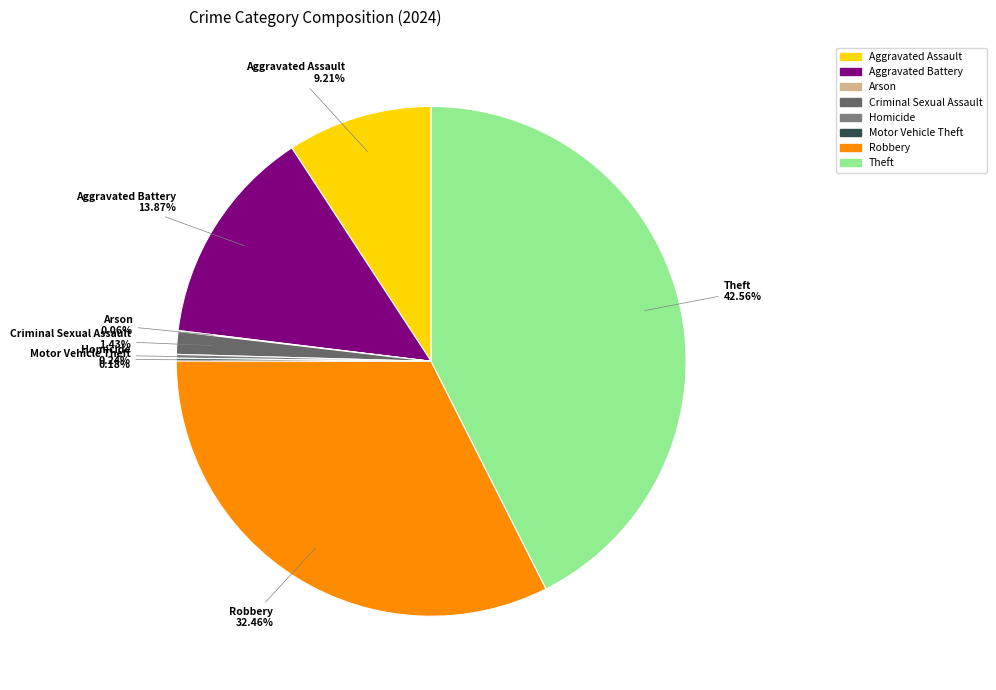

Which slice is the largest?

Theft